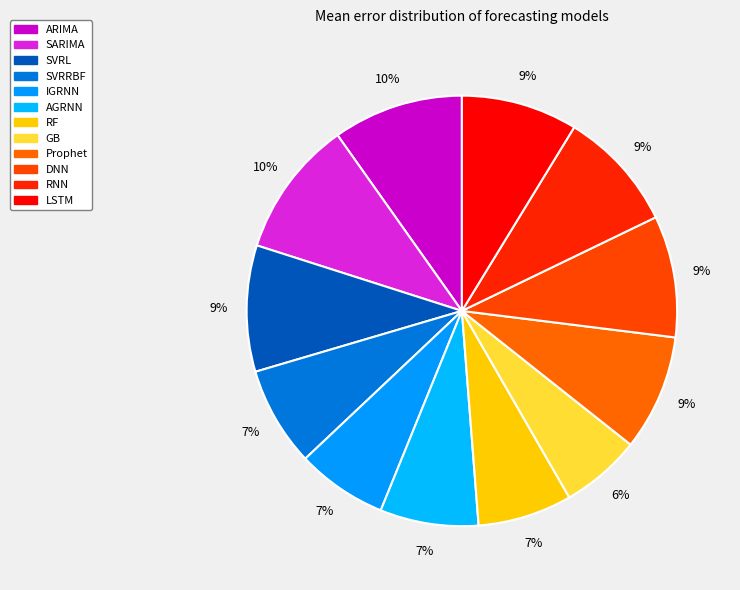

Between RF and SVRRBF, which is larger?

SVRRBF